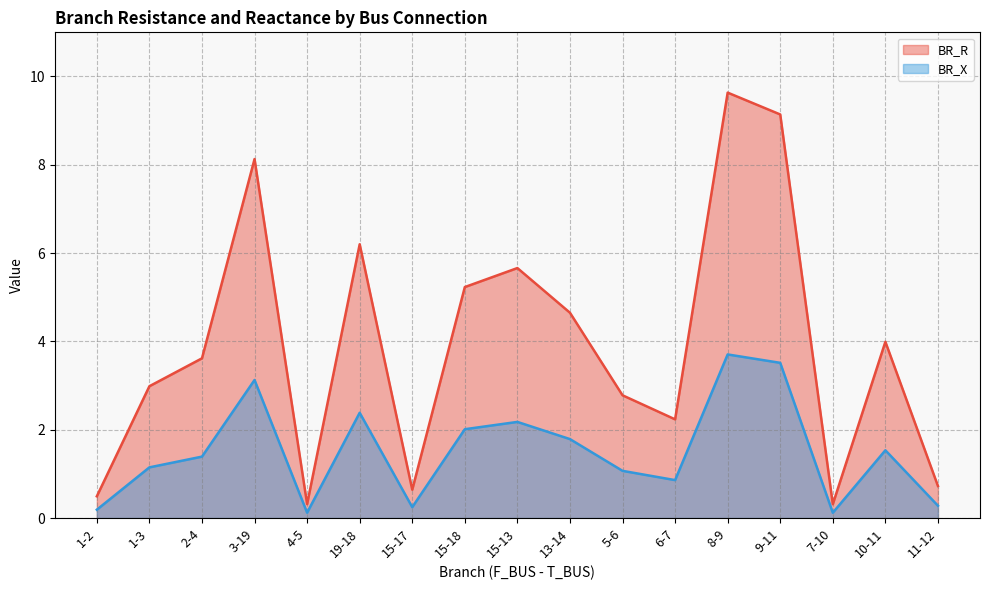

True or false: BR_R and BR_X cross at least once.

False